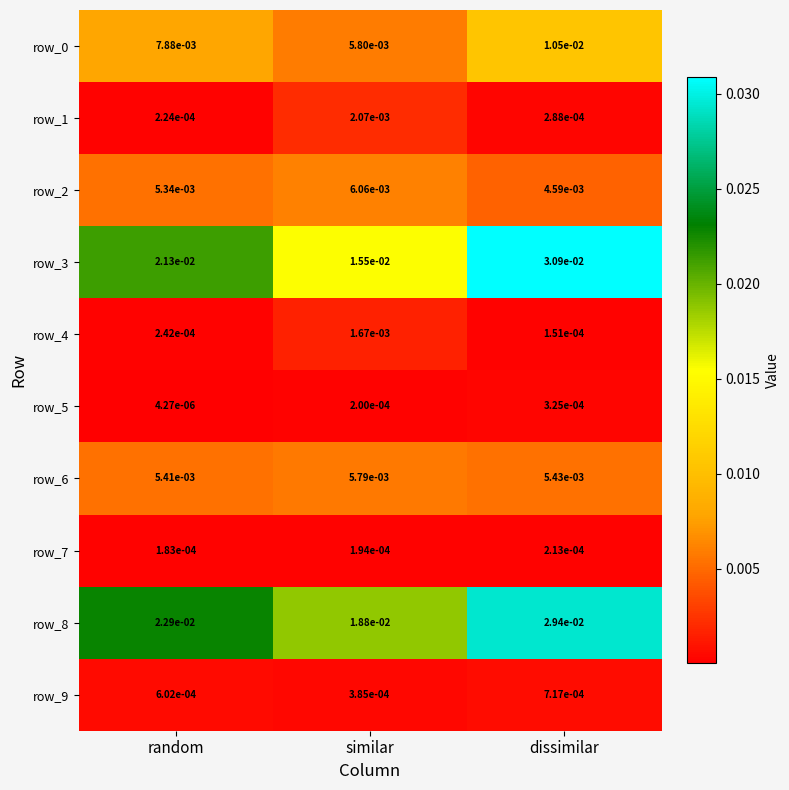

Count the row_7 values in the range 0 to 1.

3